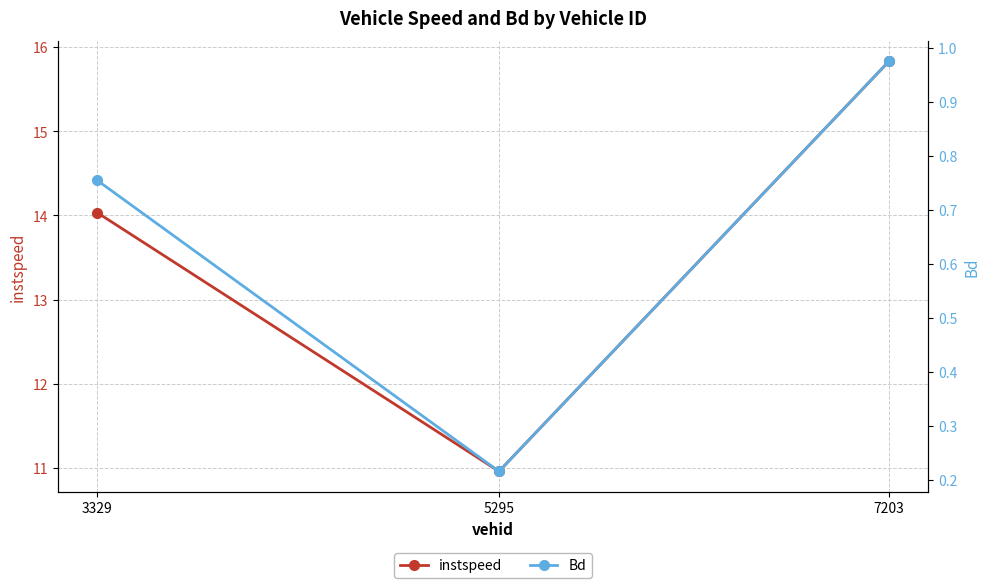

How many data points does each series have?

3